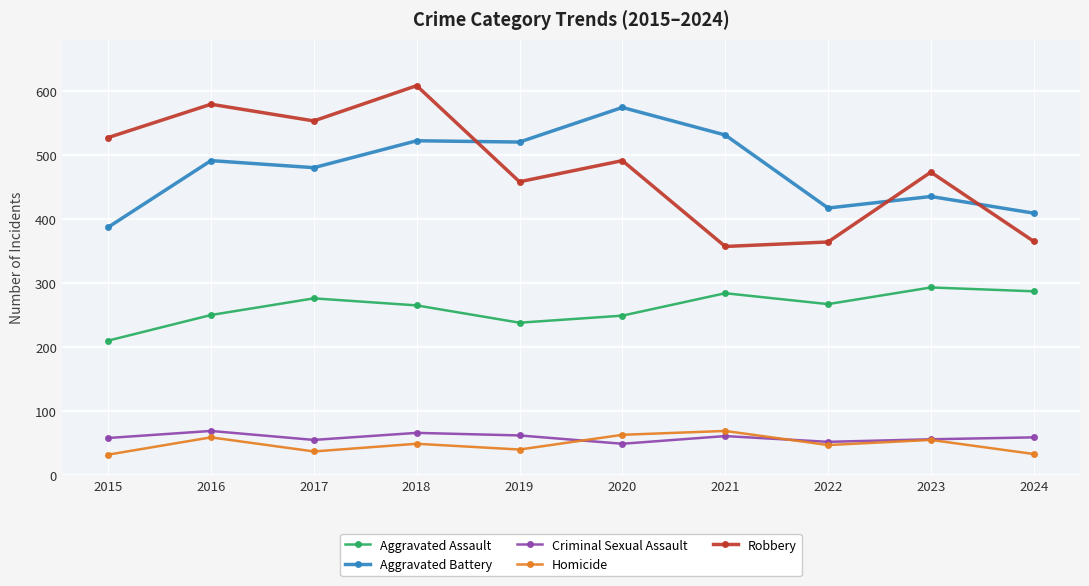

What is the spread (max minus min) of values at 2023?

418